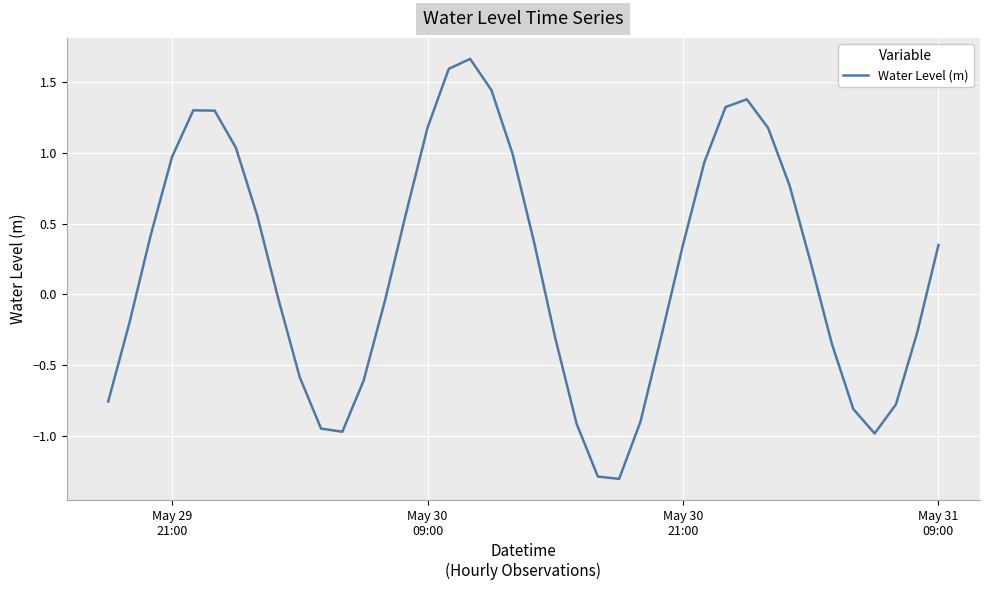

What is the difference between the maximum and minimum values?

3.0